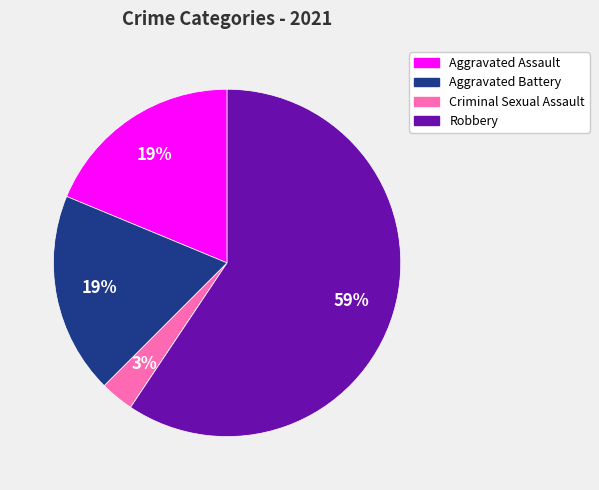

Is there any slice that represents more than half of the pie?

Yes